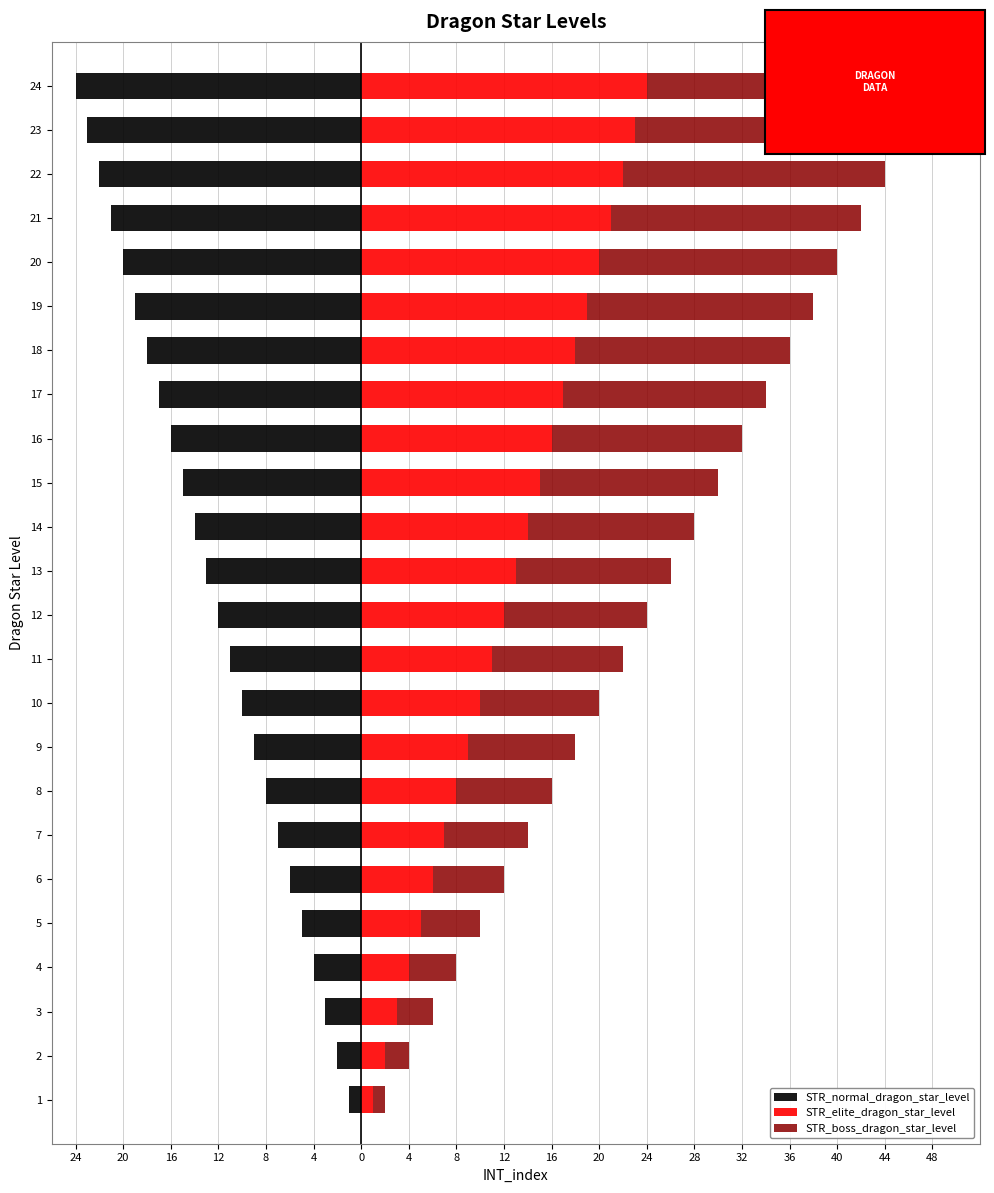

True or false: STR_boss_dragon_star_level has a value of 12 at 7.

False